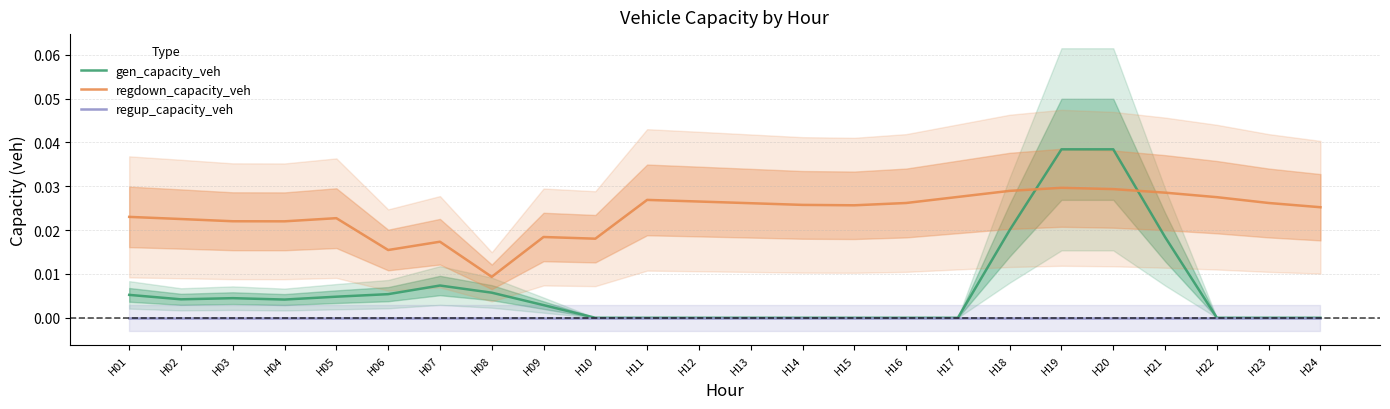

Which series has the largest total across all categories?

regdown_capacity_veh